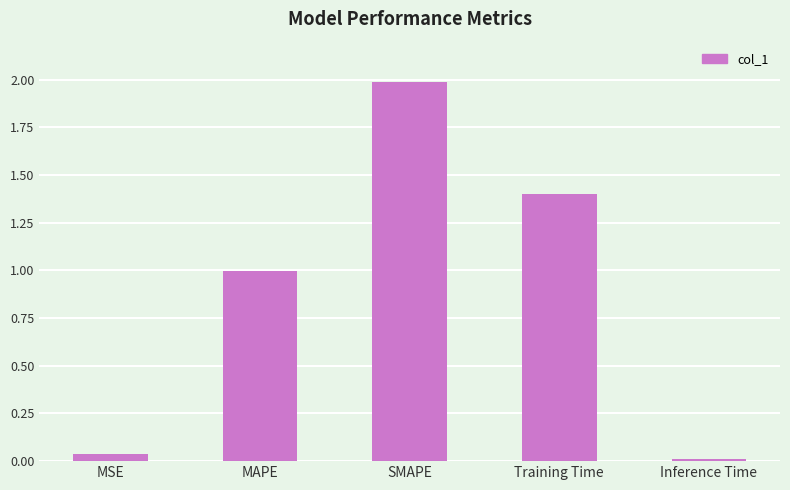

What is the value of the 3rd bar from the left?

2.0